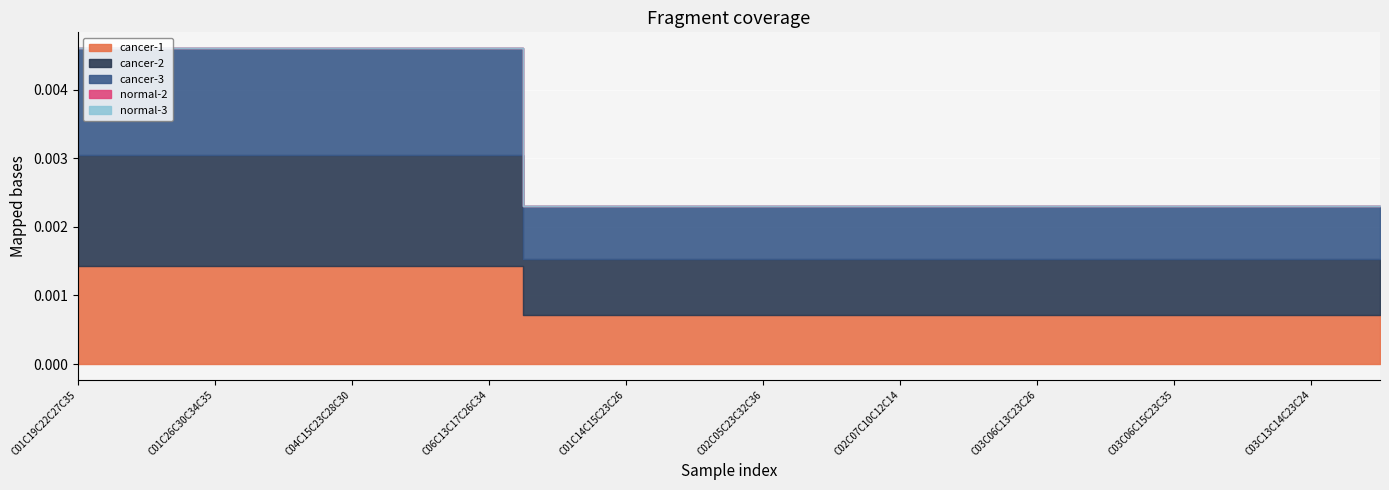

Count the number of data series in this chart.

5